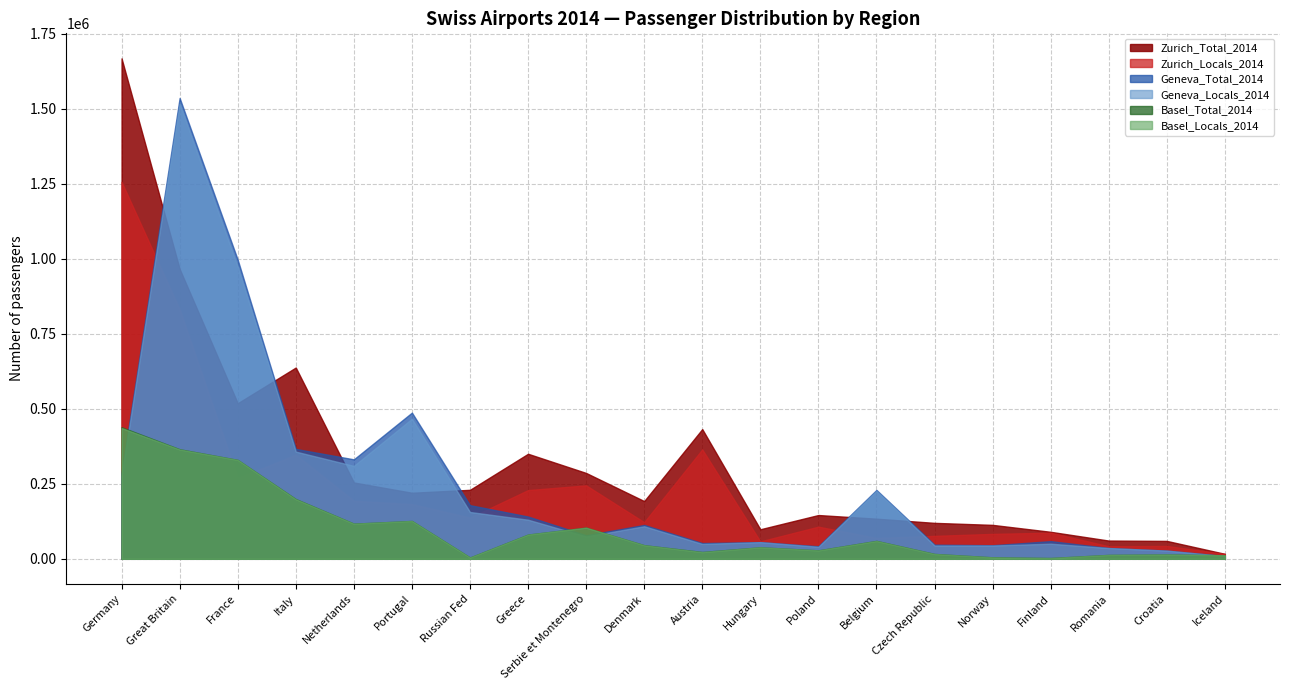

What is the smallest value displayed?

2638